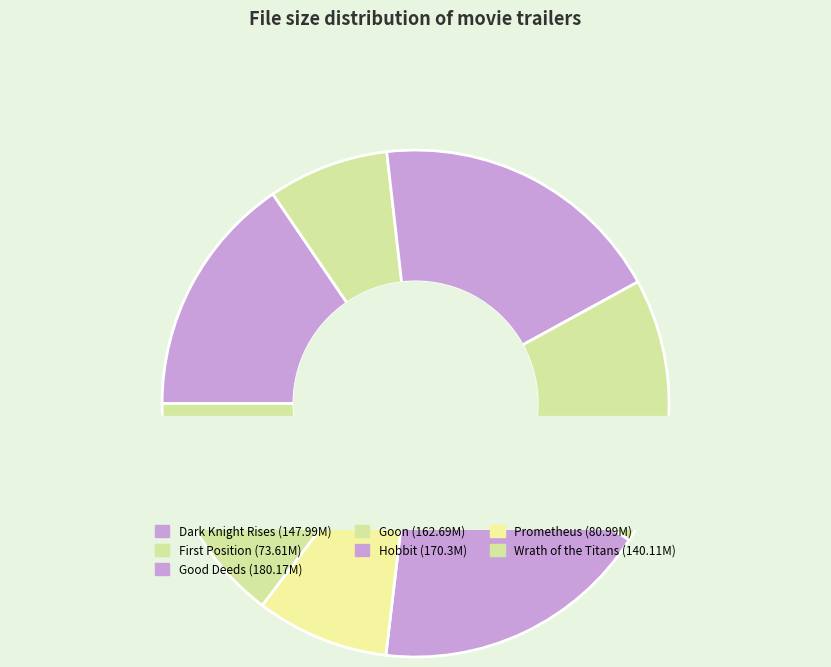

To the nearest percent, what portion does Good Deeds - Trailer.mp4 represent?

19%